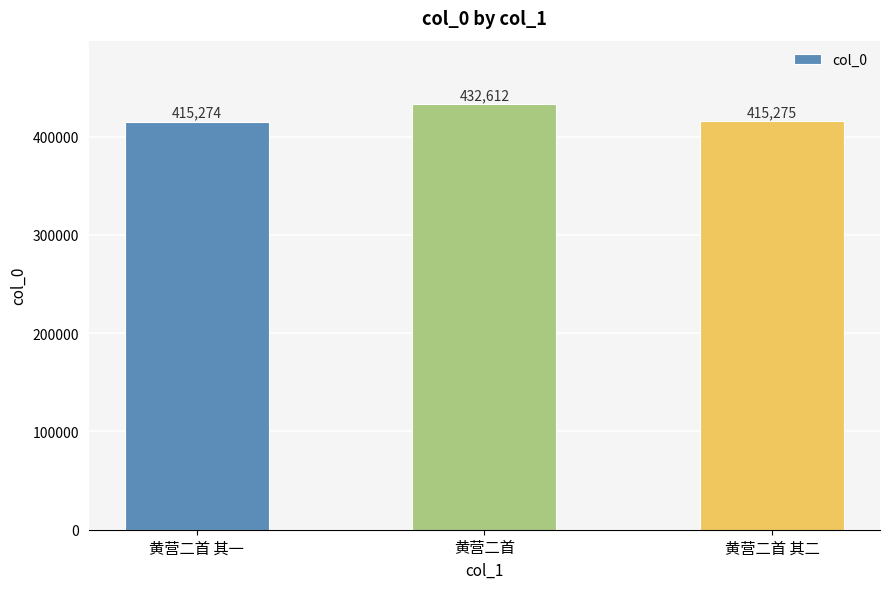

List the labels in order of value, largest first.

黄营二首, 黄营二首 其二, 黄营二首 其一